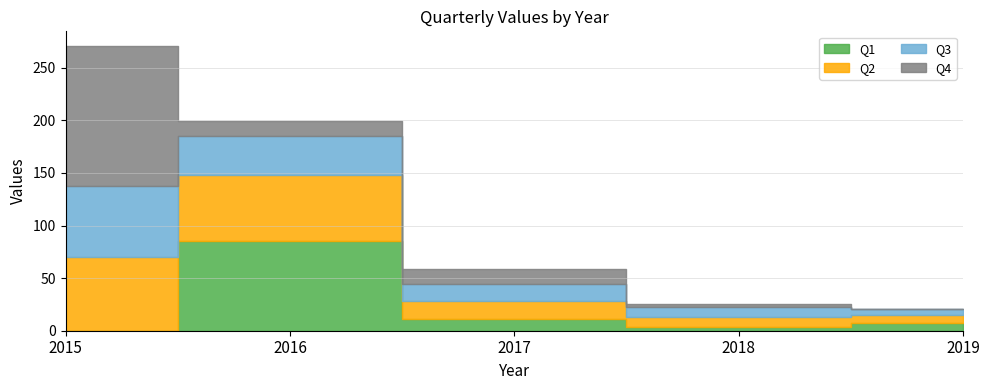

At which category does Q4 reach its first local valley?

2016